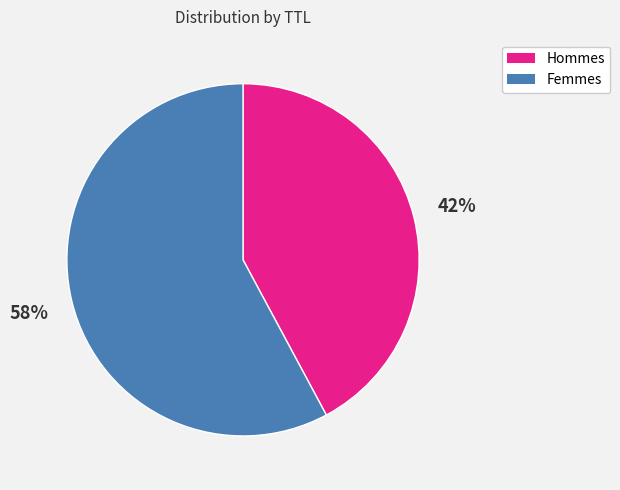

Is there any slice that represents more than half of the pie?

Yes